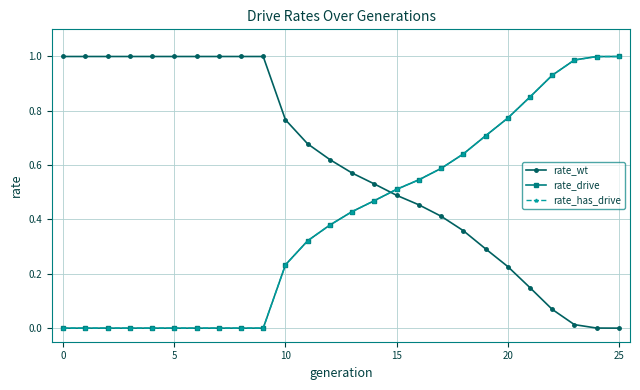

Is this an area chart (filled region under the line)?

No